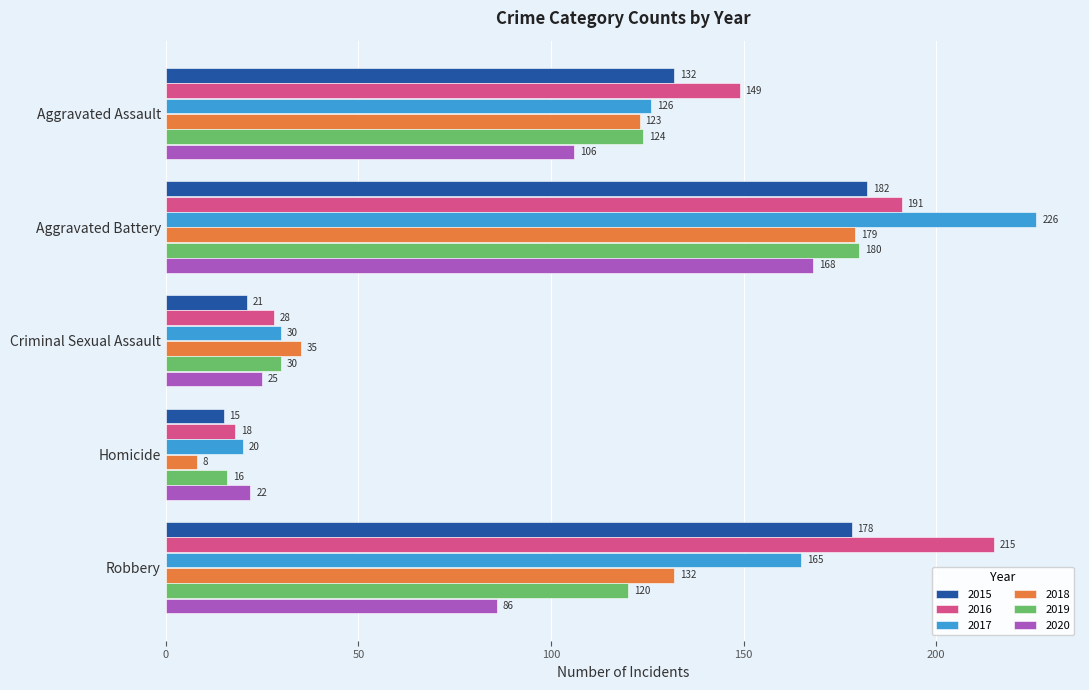

What is the difference between the maximum and second lowest values in the 2019 series?

150